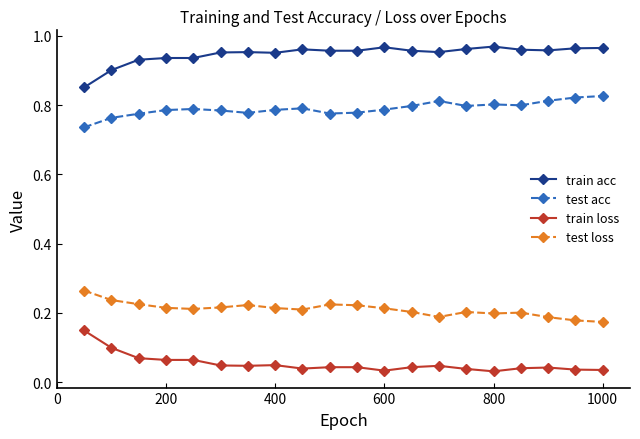

Rank the series by their maximum value, from lowest to highest.

train loss, test loss, test acc, train acc